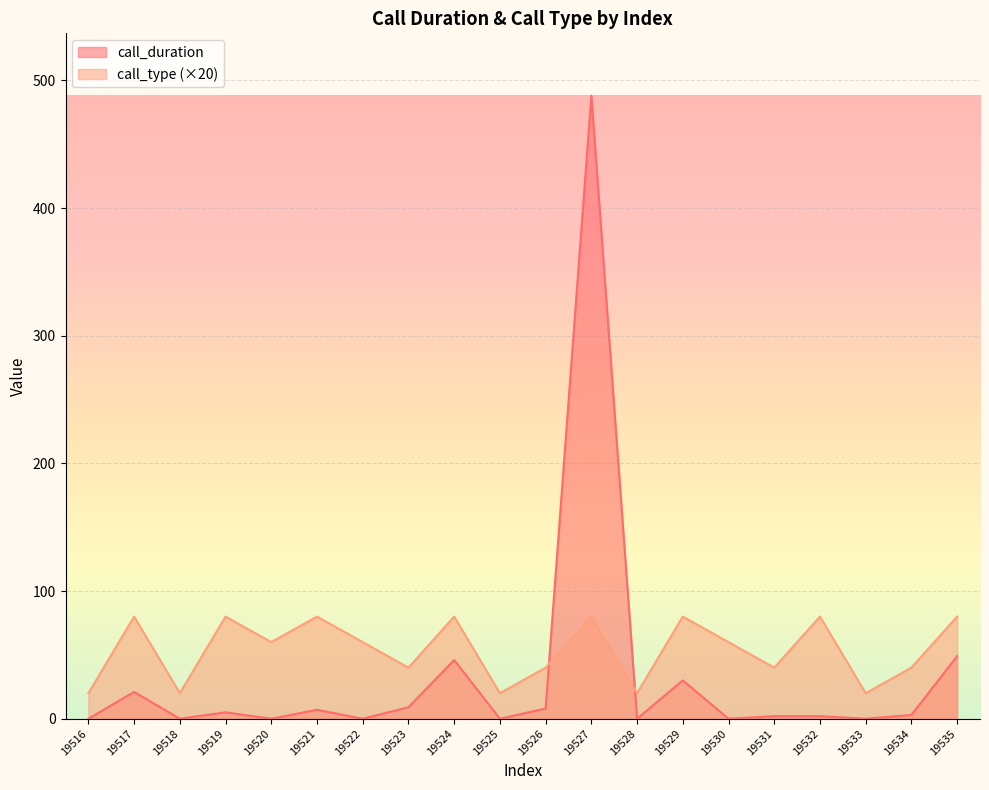

What is the average value of the call_type series?

54